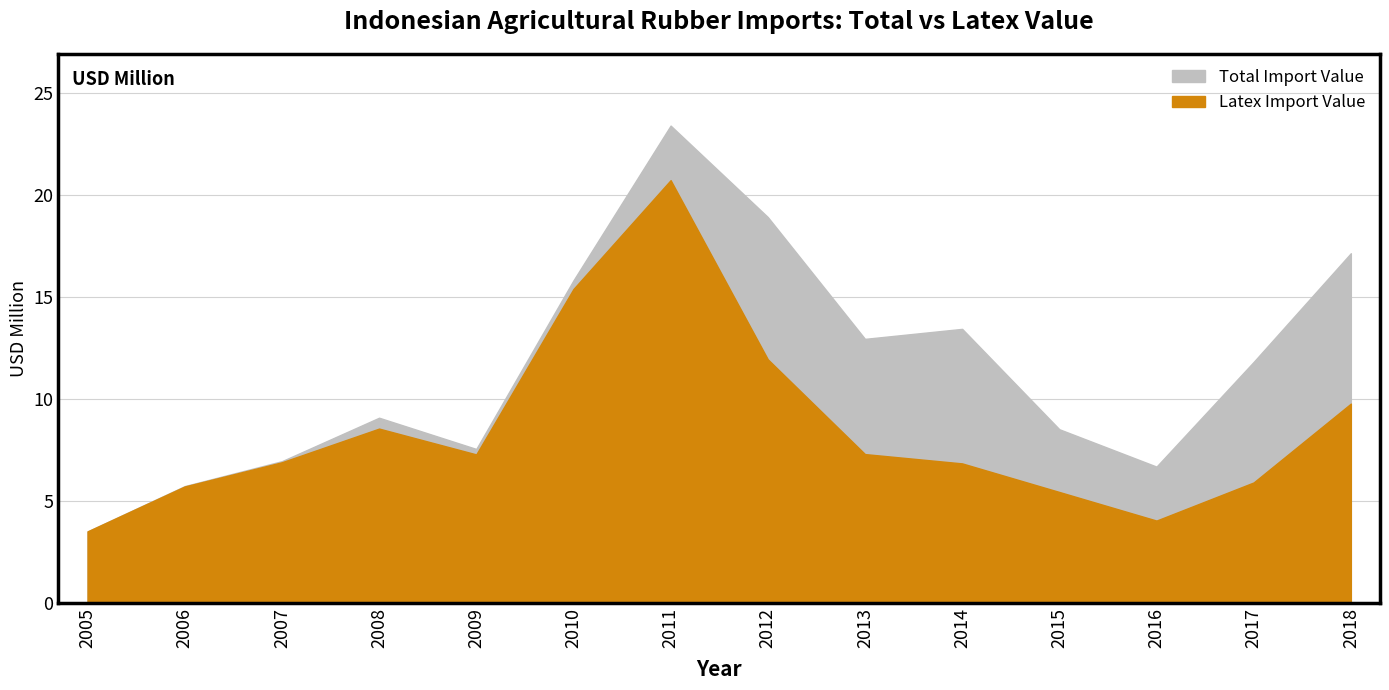

The value of Latex Import Value at 2013 is 7.3. True or false?

True